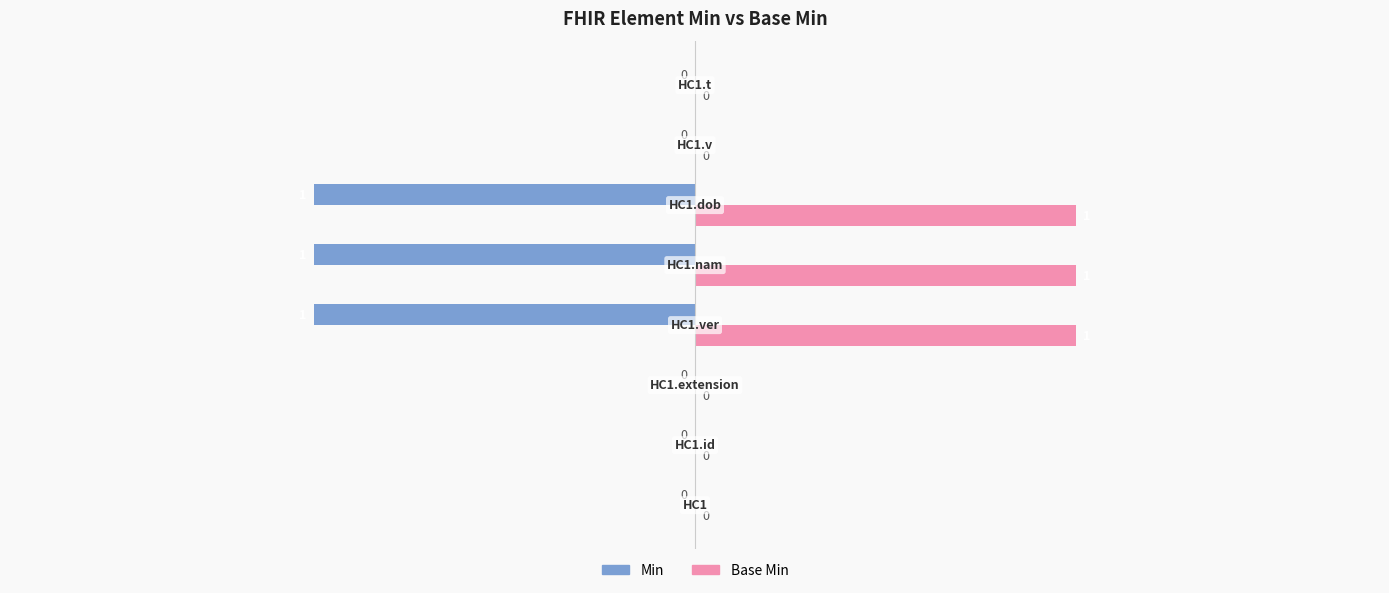

How many Base Min values are between 0 and 1?

8